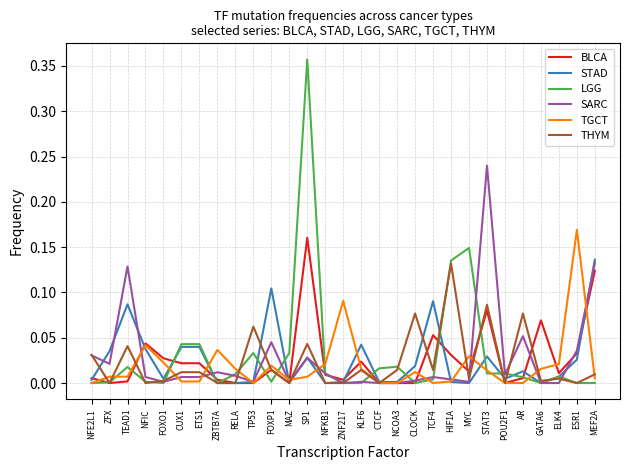

Which series has the largest range (max minus min)?

LGG